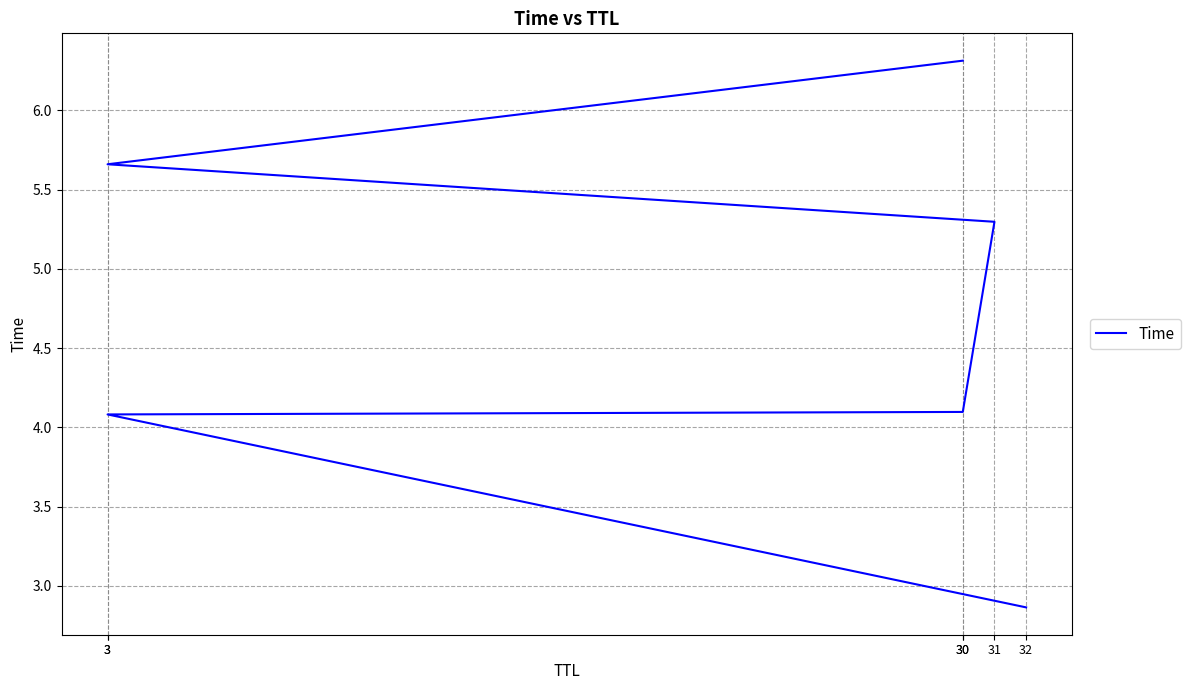

True or false: the data shows 2.9 at 32.

True